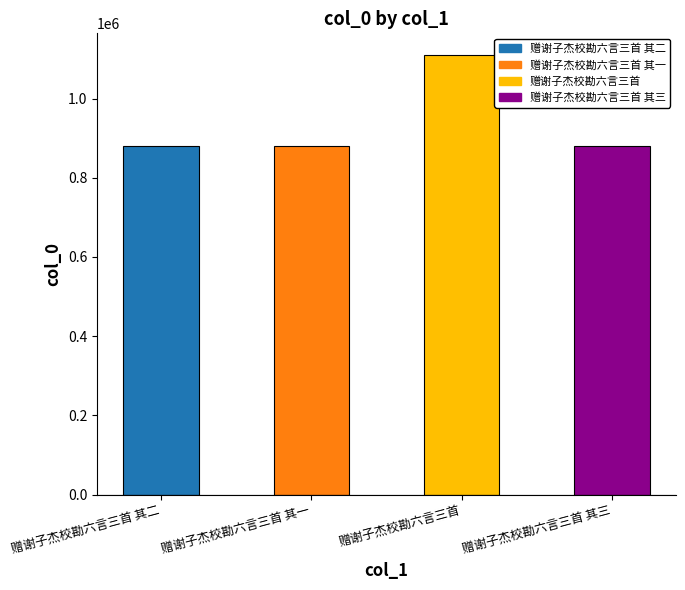

Which category has the highest value across all series?

赠谢子杰校勘六言三首